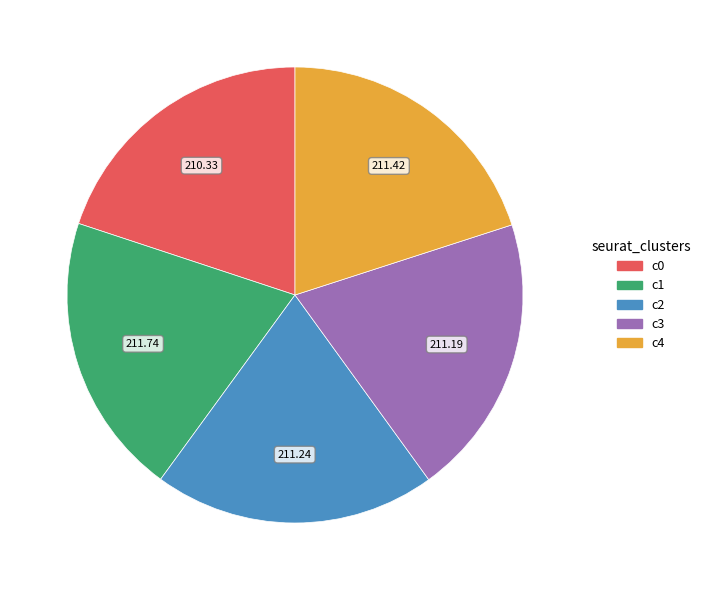

Does any single category account for the majority?

No